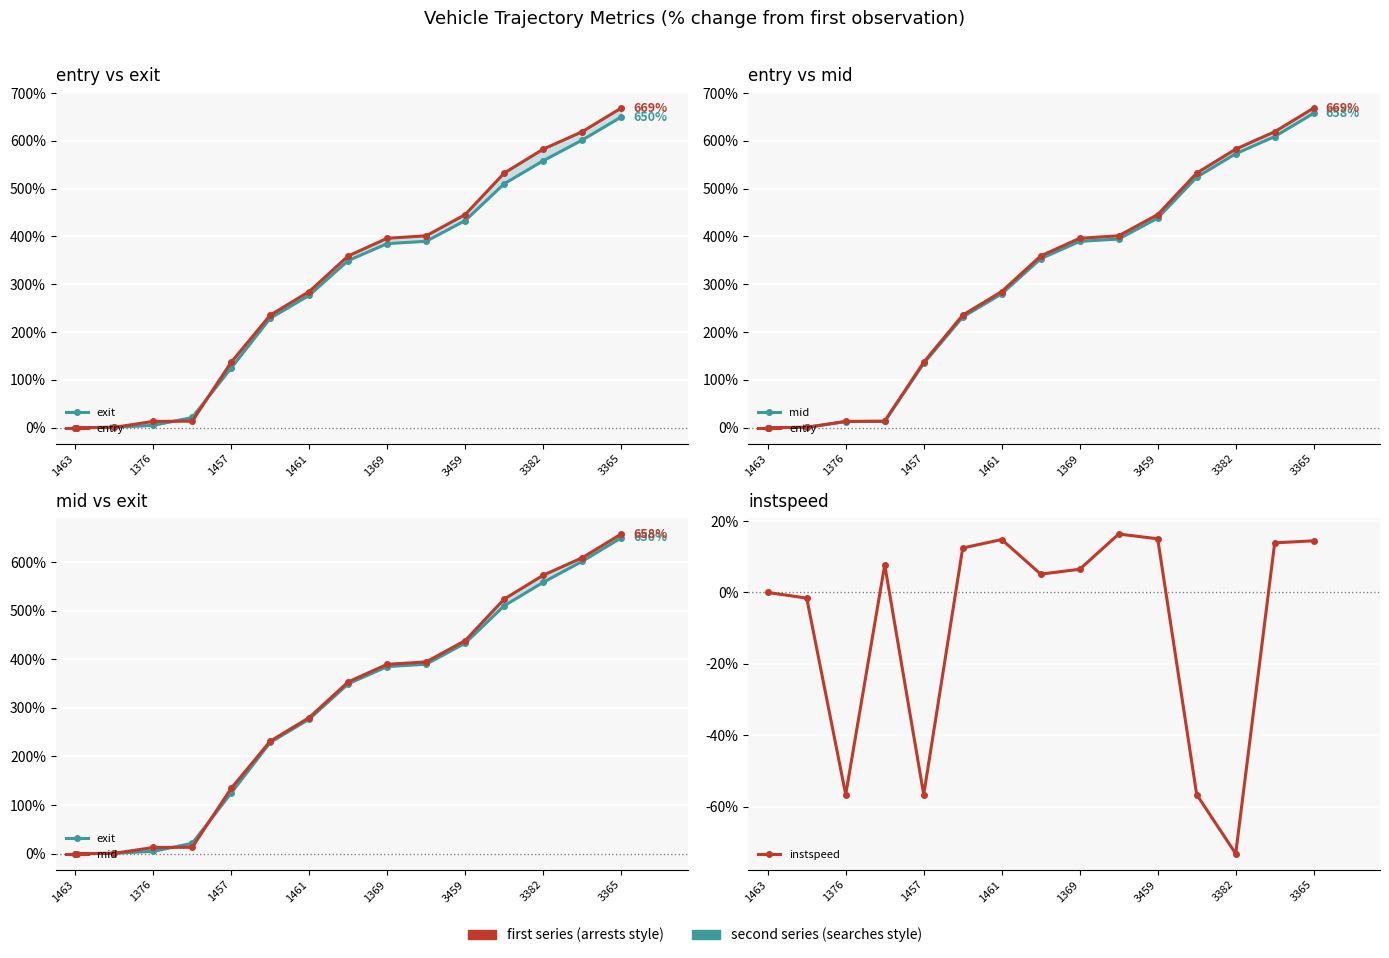

Is the value of exit at 11 greater than the value of entry at 10?

Yes